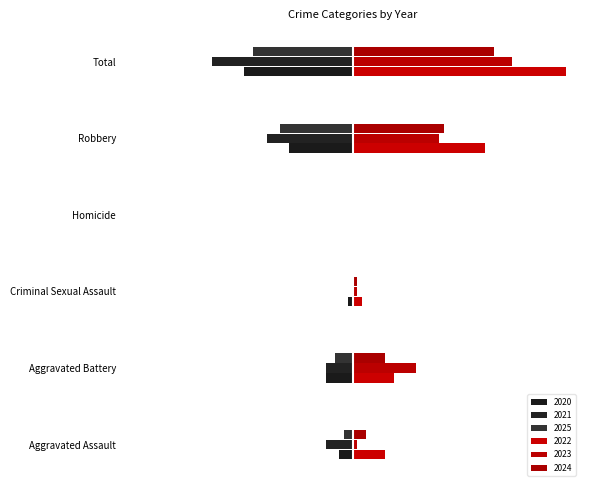

Count the number of data series in this chart.

6